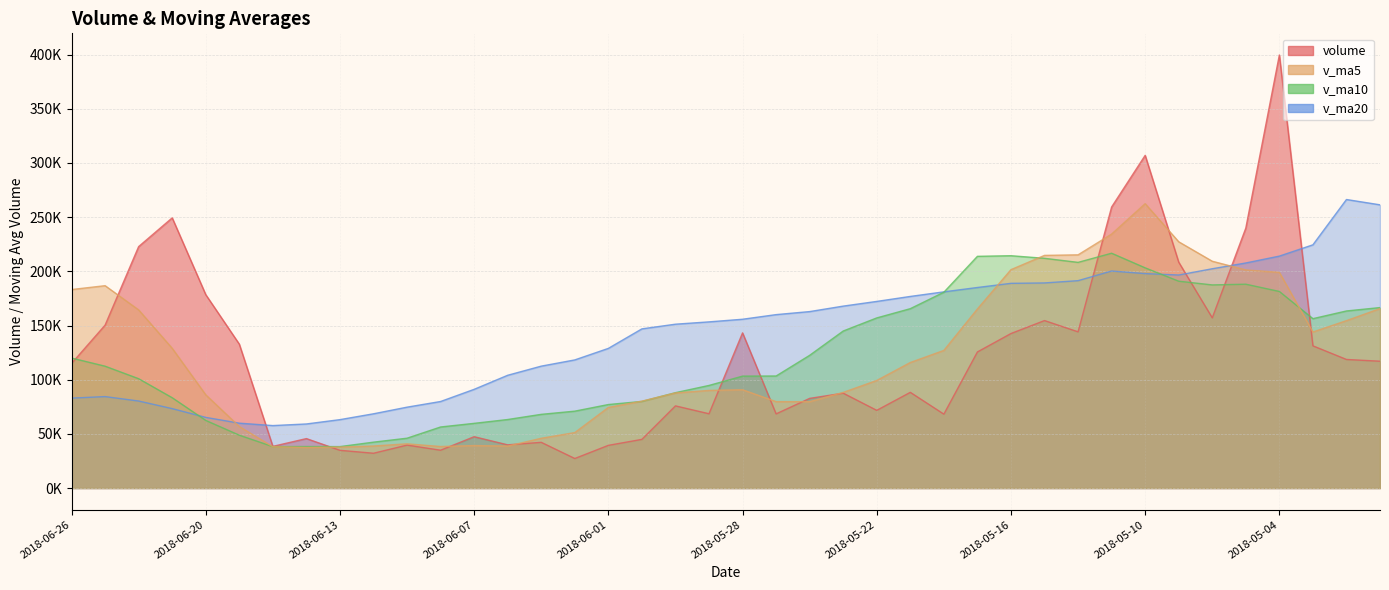

List the series in order of their peak value, highest first.

volume, v_ma20, v_ma5, v_ma10